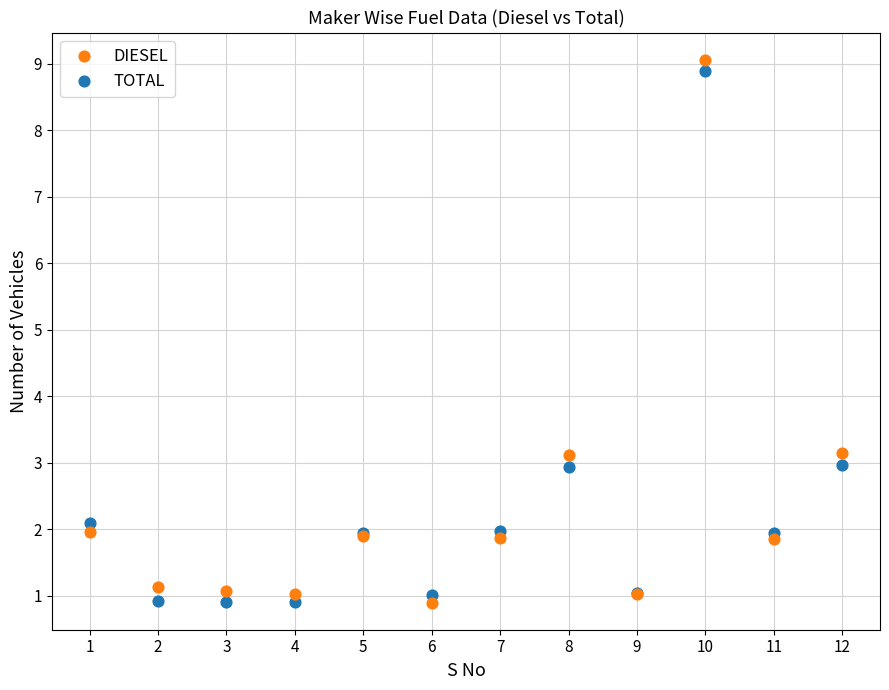

Which series has the widest spread of Y values?

DIESEL